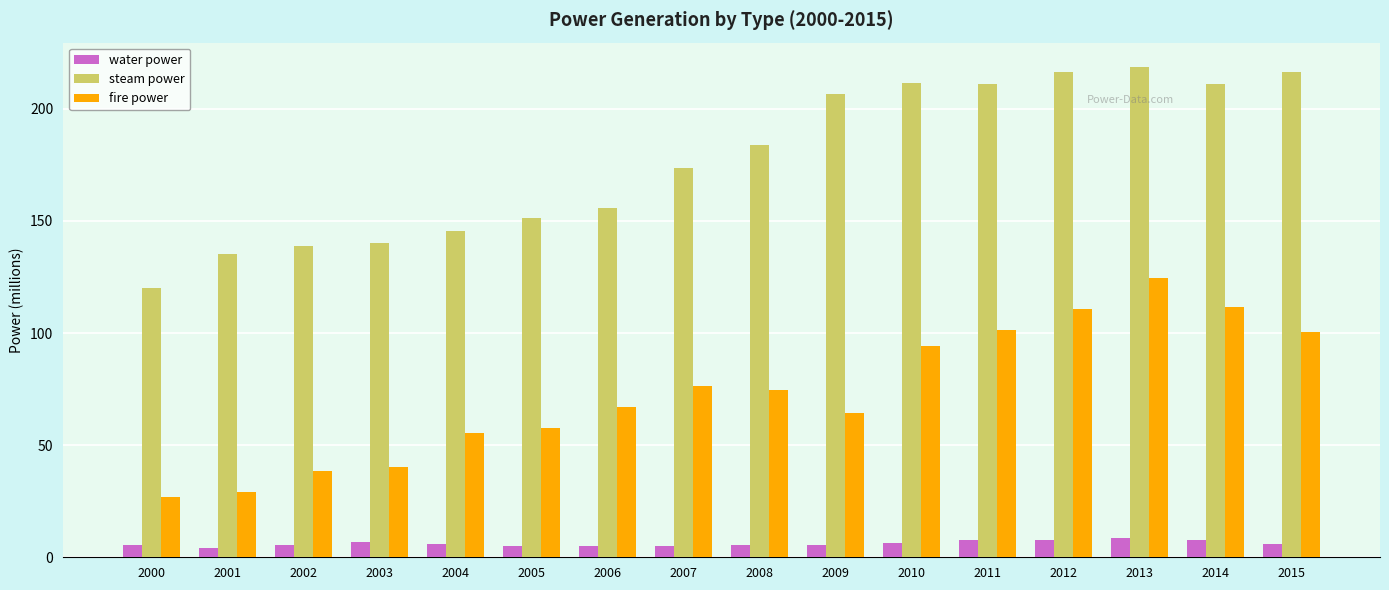

How many series are shown in this chart?

3